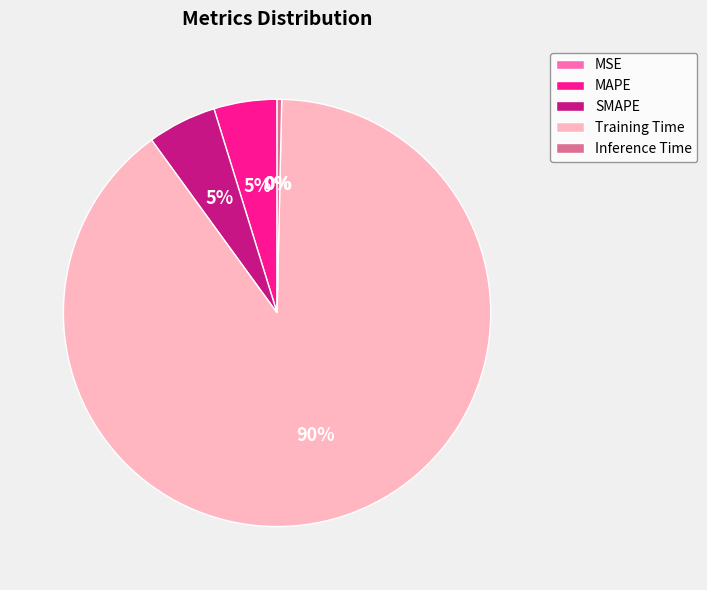

The SMAPE slice represents 18% of the pie. True or false?

False